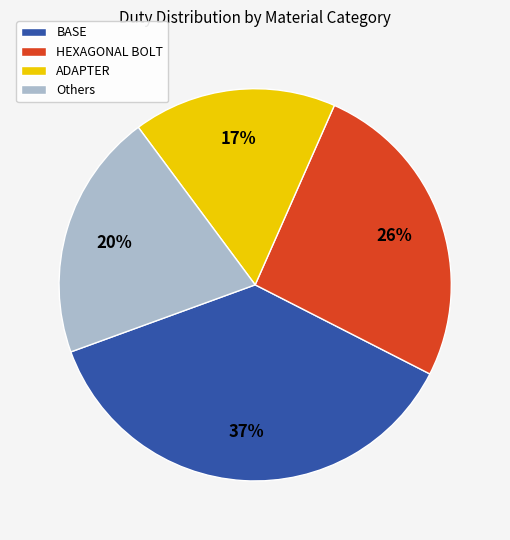

Which has a higher value, HEXAGONAL BOLT or BASE?

BASE